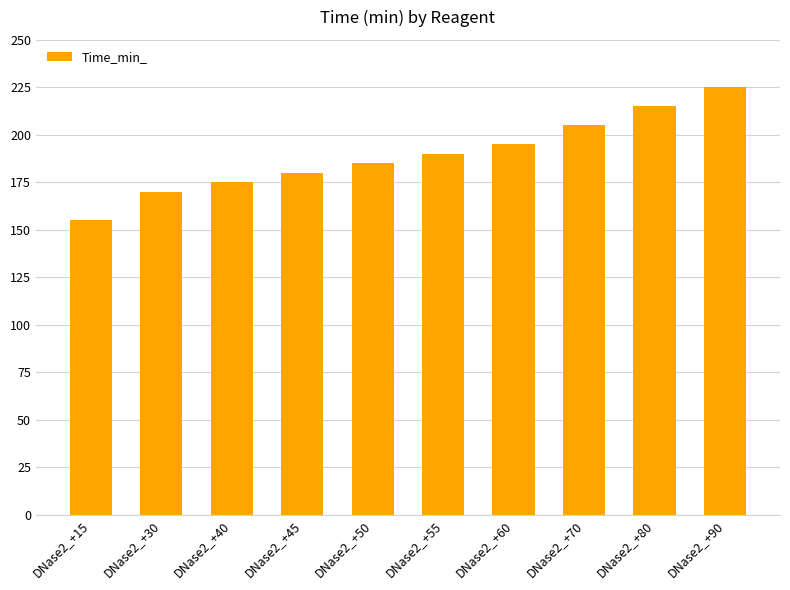

What is the average value?

190